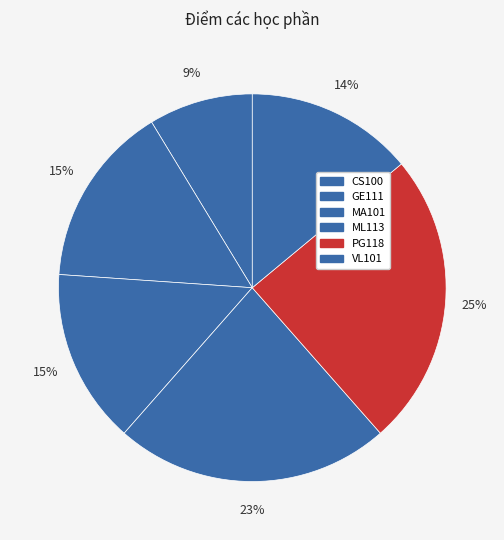

How many segments does this pie chart have?

6